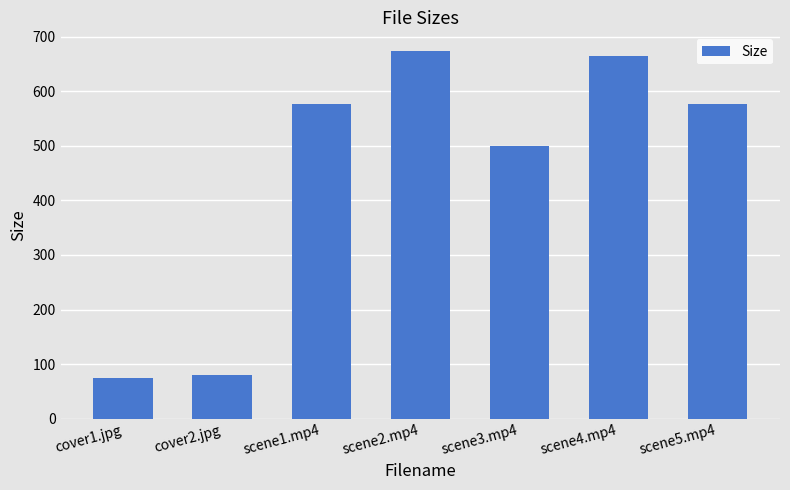

Approximately how many times larger is the value at scene1.mp4 compared to scene5.mp4?

1.0